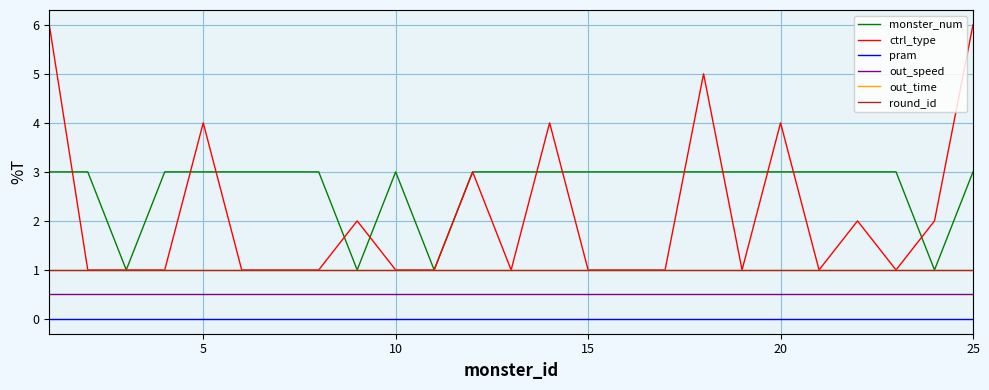

True or false: round_id and out_speed intersect in this chart.

False